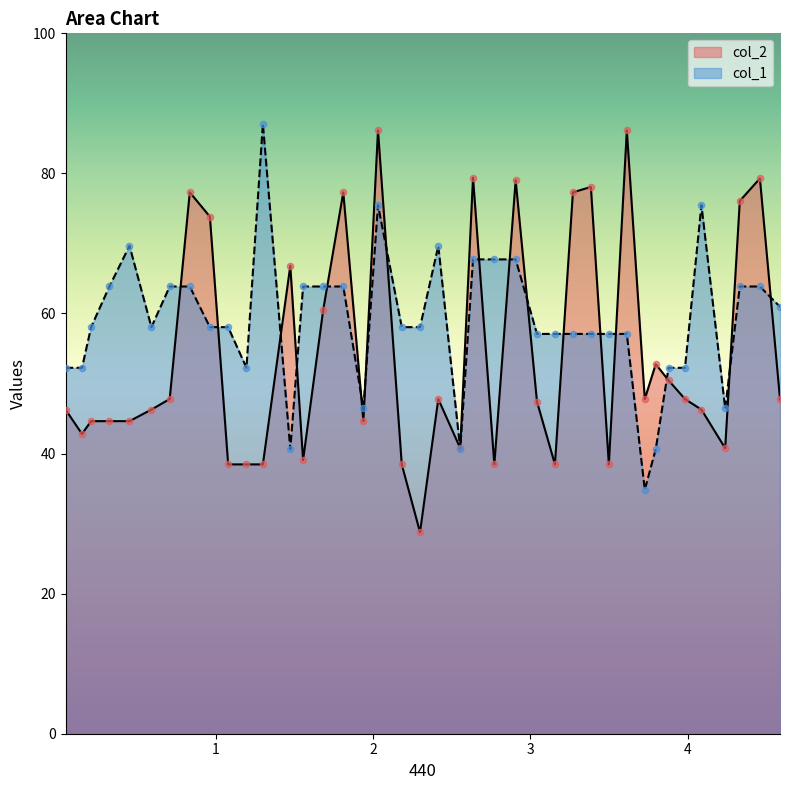

Which series contains the lowest Y value?

col_2